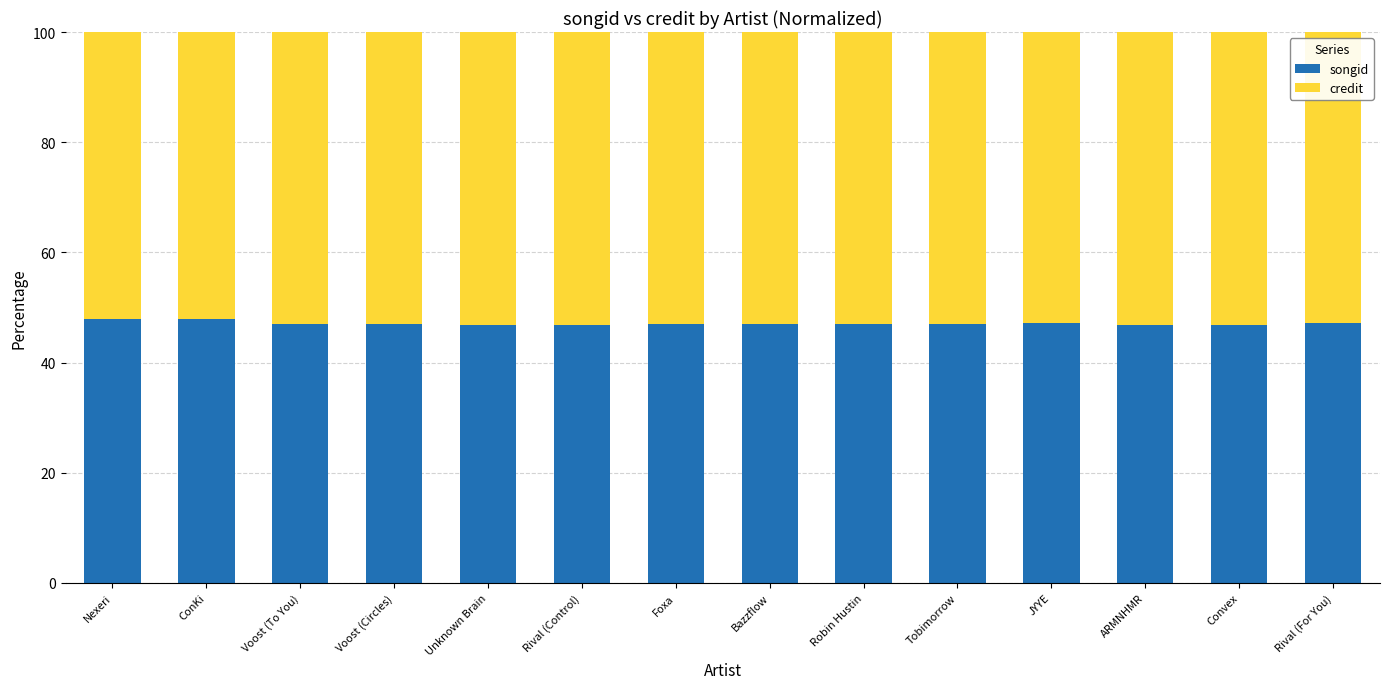

What is the maximum value for songid?

47.9